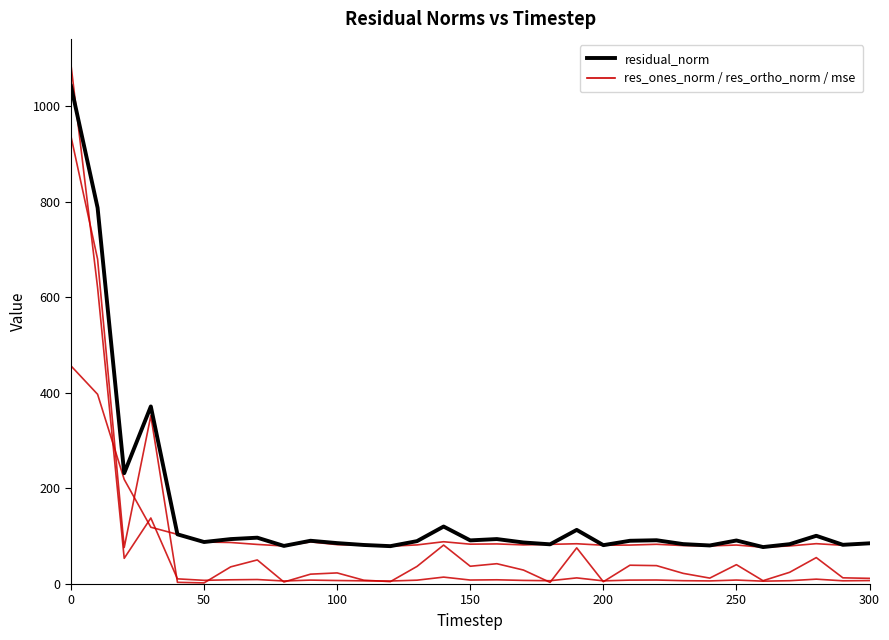

Does the chart have visible grid lines?

No